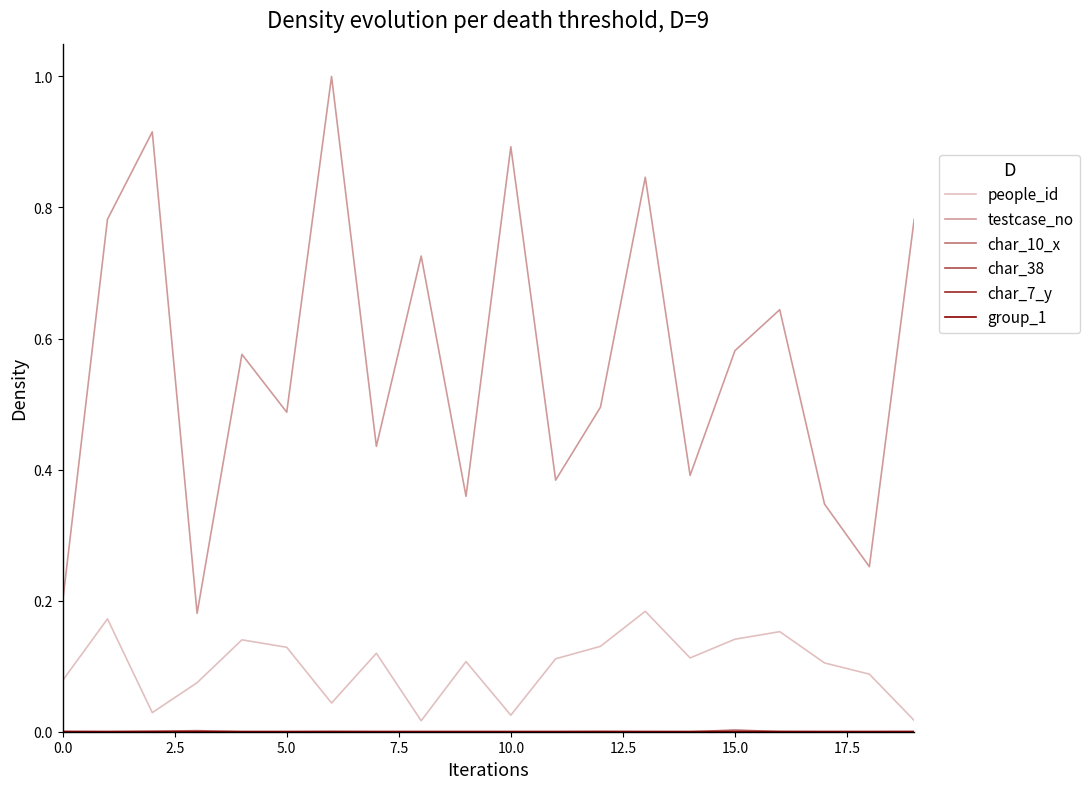

In people_id, how many points are higher than both neighbors (excluding endpoints)?

6